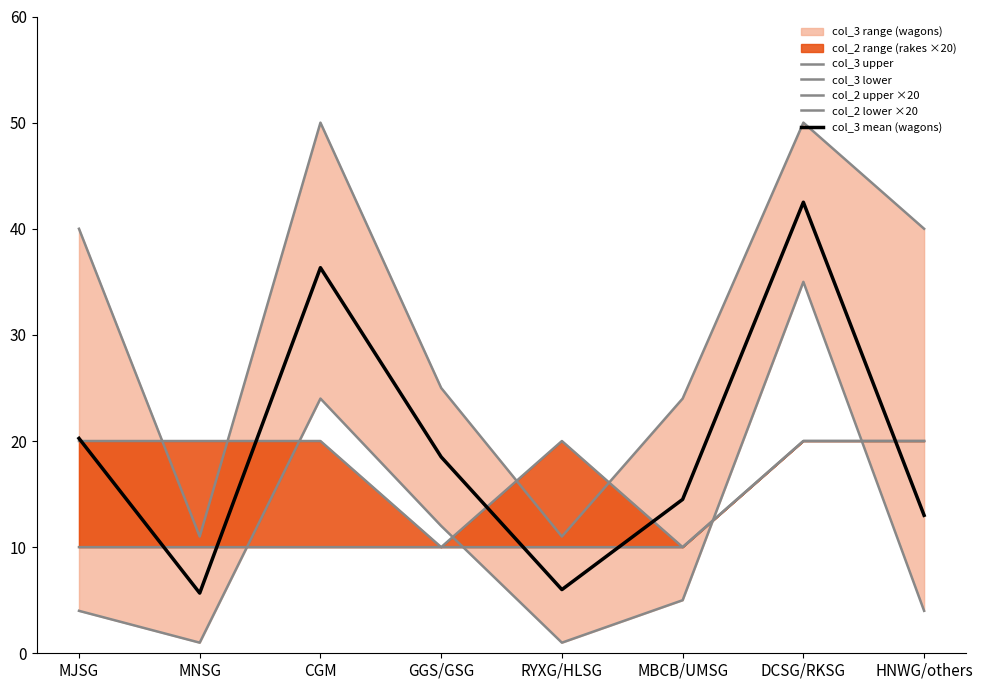

Reading left to right, transcribe all the data shown in this chart.

col_3 upper: MJSG=40.0	MNSG=11.0	CGM=50.0	GGS/GSG=25.0	RYXG/HLSG=11.0	MBCB/UMSG=24.0	DCSG/RKSG=50.0	HNWG/others=40.0
col_3 lower: MJSG=4.0	MNSG=1.0	CGM=24.0	GGS/GSG=12.0	RYXG/HLSG=1.0	MBCB/UMSG=5.0	DCSG/RKSG=35.0	HNWG/others=4.0
col_2 upper ×20: MJSG=20.0	MNSG=20.0	CGM=20.0	GGS/GSG=10.0	RYXG/HLSG=20.0	MBCB/UMSG=10.0	DCSG/RKSG=20.0	HNWG/others=20.0
col_2 lower ×20: MJSG=10.0	MNSG=10.0	CGM=10.0	GGS/GSG=10.0	RYXG/HLSG=10.0	MBCB/UMSG=10.0	DCSG/RKSG=20.0	HNWG/others=20.0
col_3 mean (wagons): MJSG=20.2	MNSG=5.7	CGM=36.3	GGS/GSG=18.5	RYXG/HLSG=6.0	MBCB/UMSG=14.5	DCSG/RKSG=42.5	HNWG/others=13.0